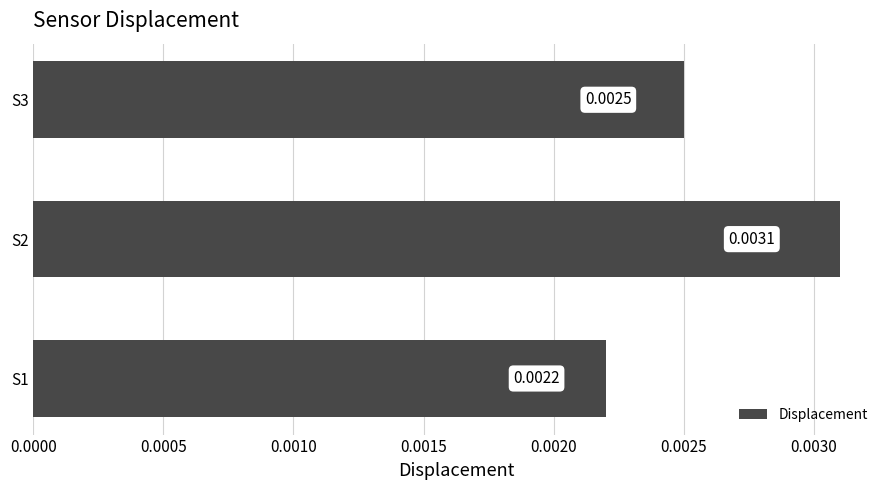

Are the bars grouped side by side (vs. stacked)?

No